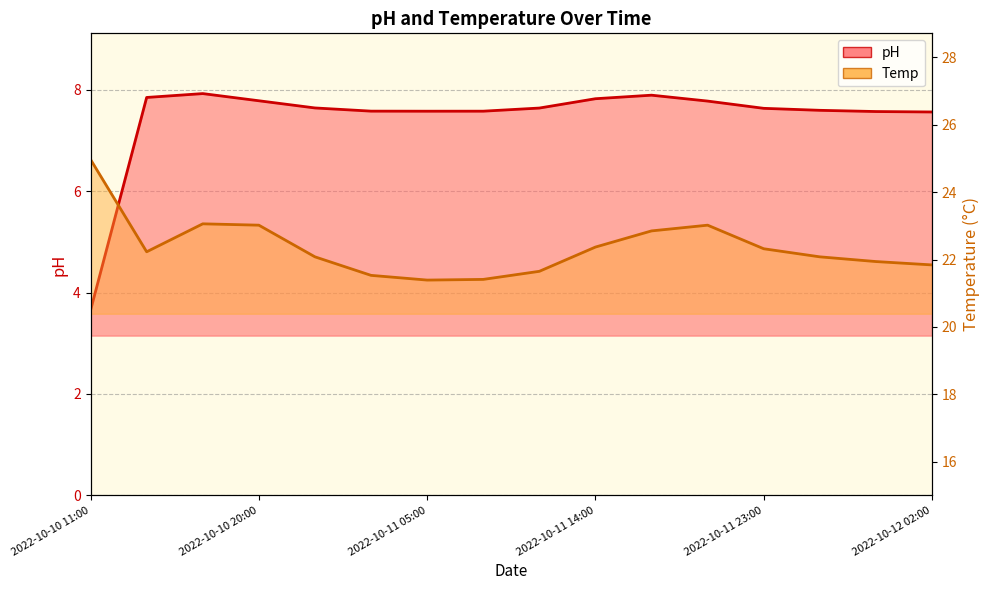

Between 2022-10-10 17:00 and 2022-10-11 08:00, which is larger?

2022-10-10 17:00